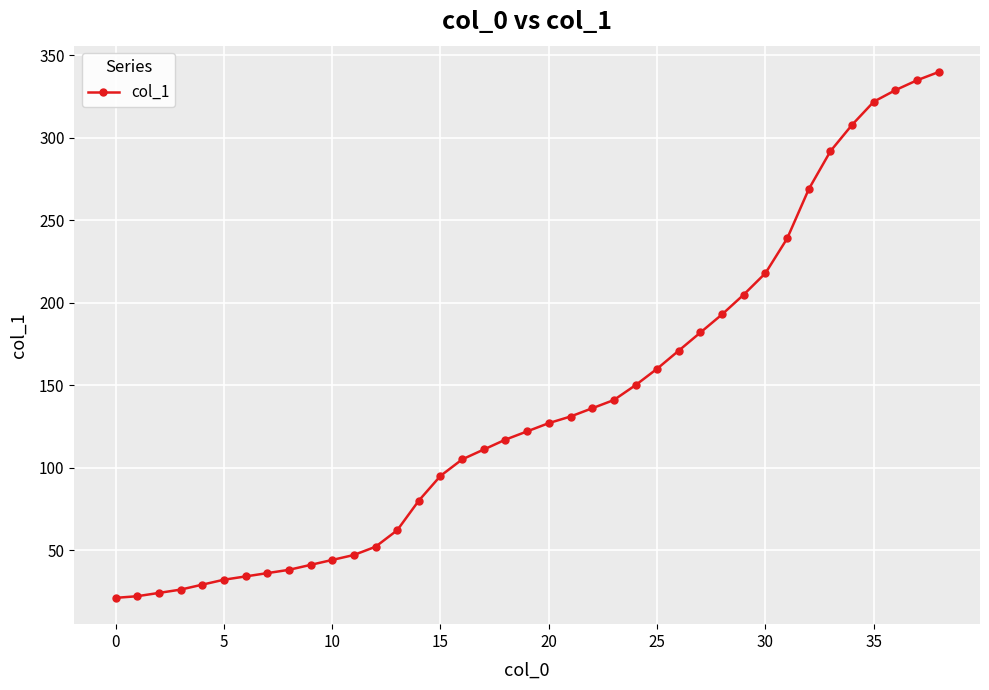

What is the difference between the maximum and second lowest values?

318